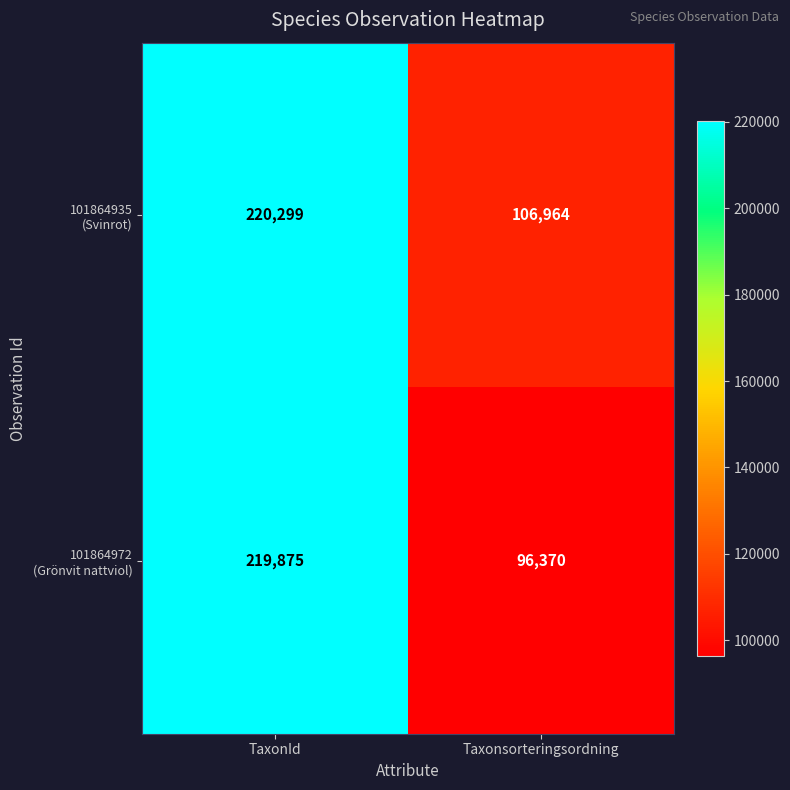

Which category has the lowest value across all series?

Taxonsorteringsordning